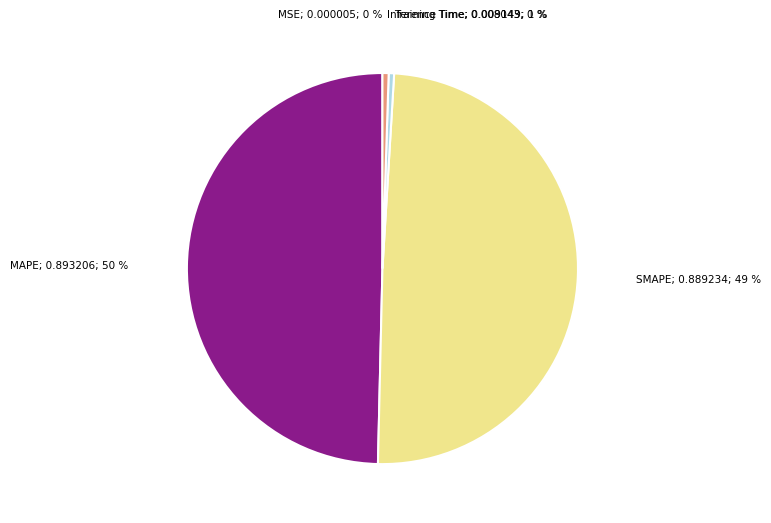

To the nearest percent, what is the average slice percentage?

20%